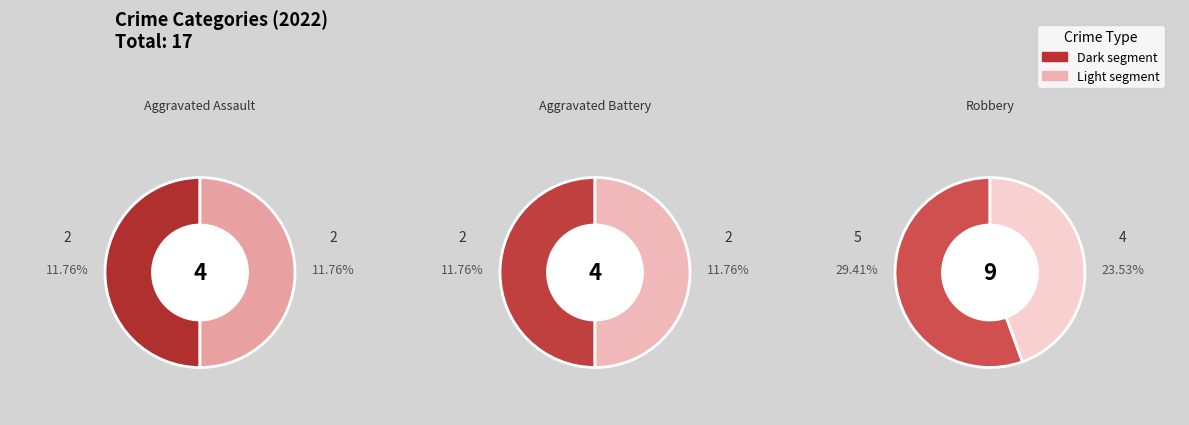

The Aggravated Assault slice represents 24% of the pie. True or false?

True